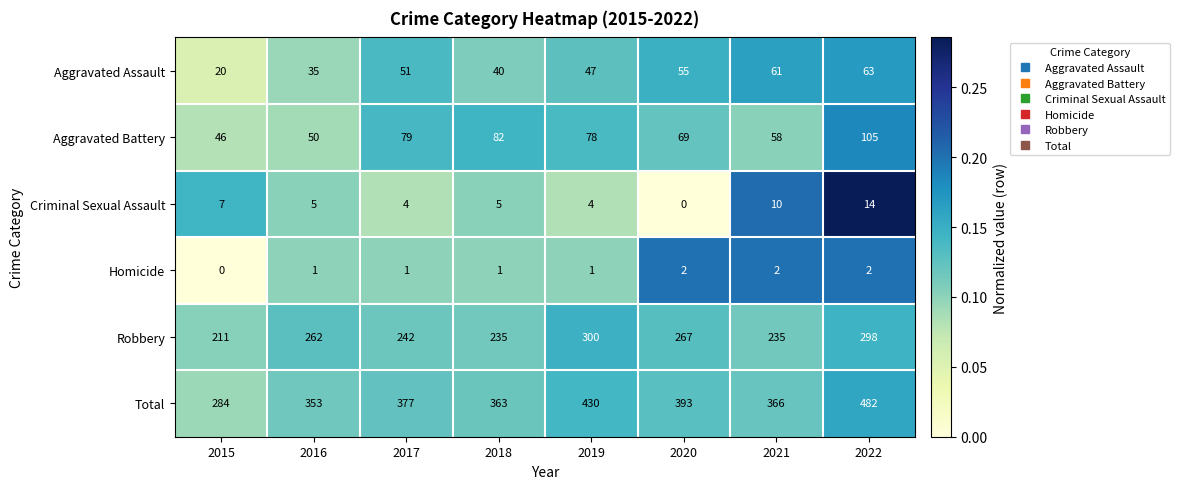

Rank the series by their maximum value, from lowest to highest.

Homicide, Criminal Sexual Assault, Aggravated Assault, Aggravated Battery, Robbery, Total